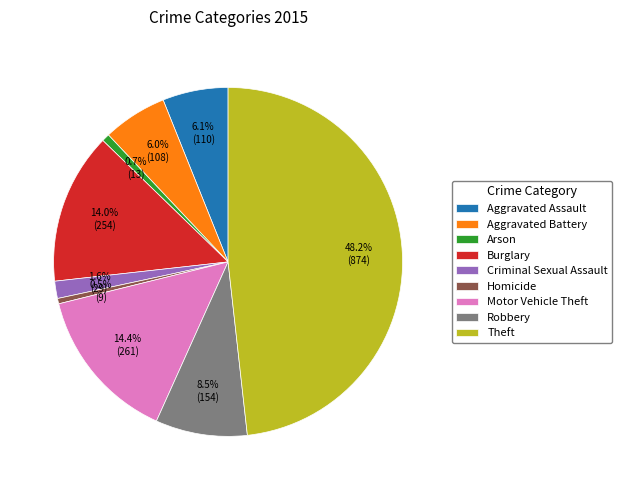

Combined, do Aggravated Battery and Burglary account for over 50%?

No